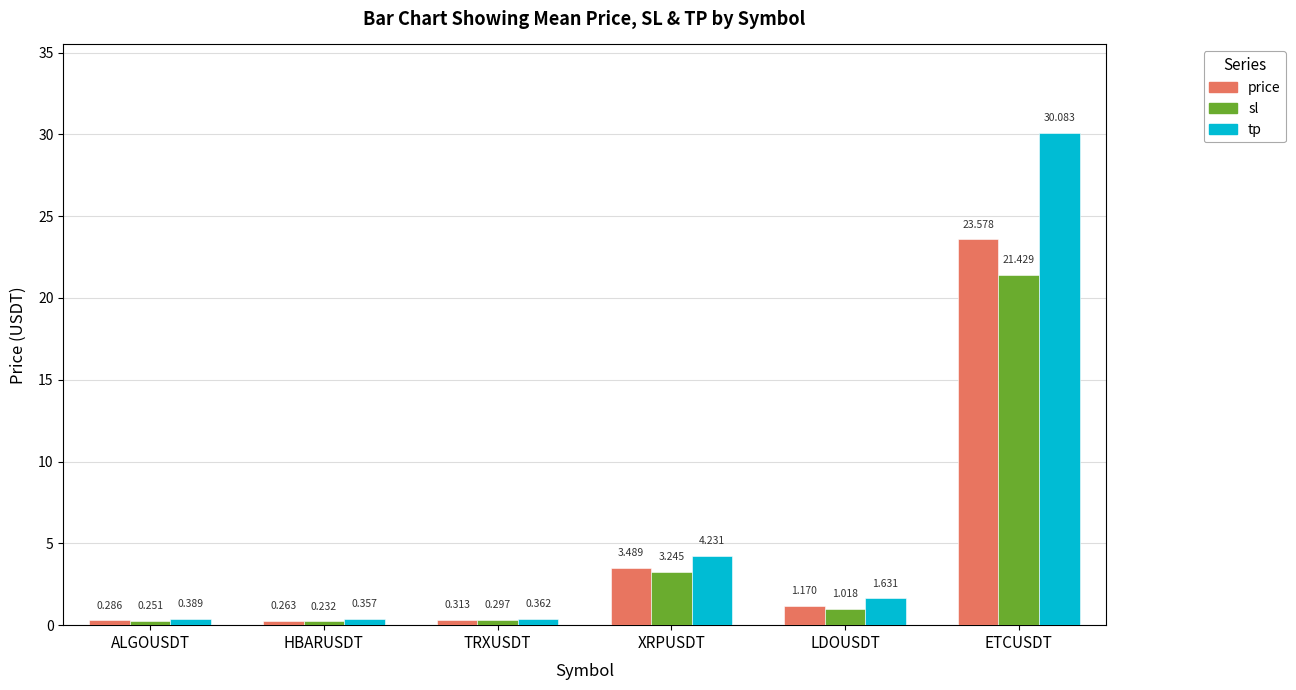

At ALGOUSDT, list the series in order from smallest to largest.

sl, price, tp